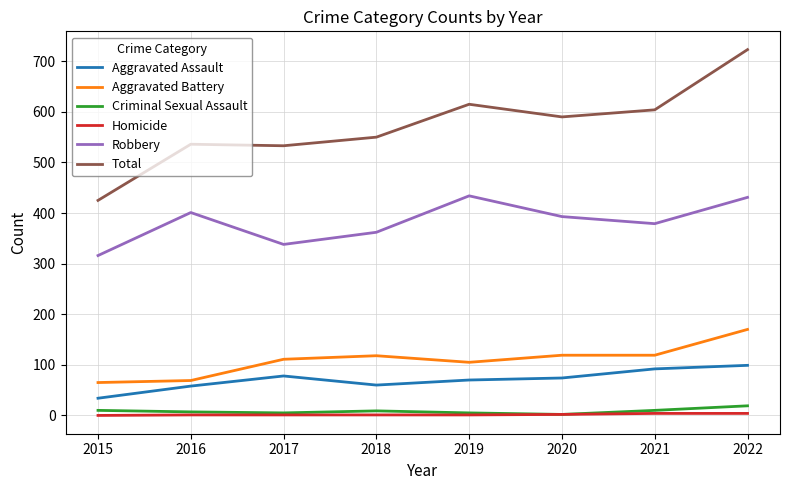

Does the chart display data point markers on the line(s)?

No